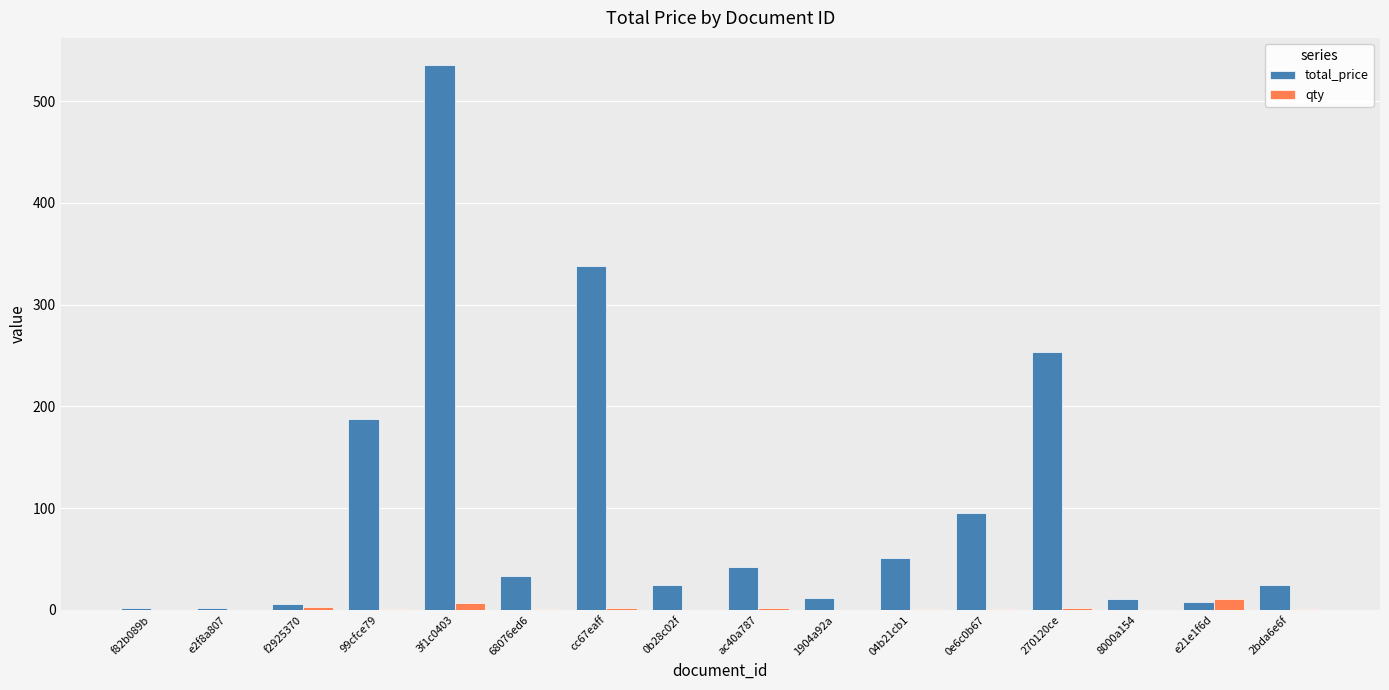

Which series has the largest total across all categories?

total_price